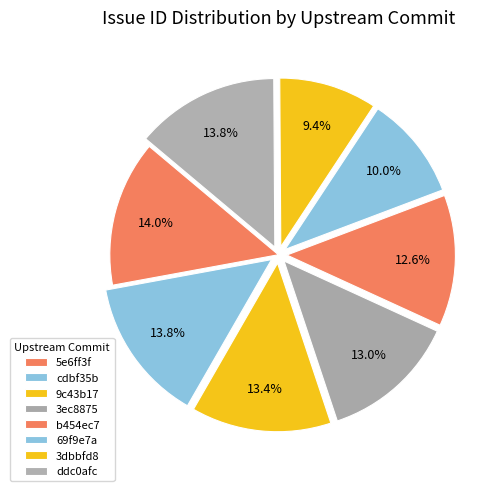

To the nearest percent, what is the combined percentage of 5e6ff3f and 9c43b17?

27%